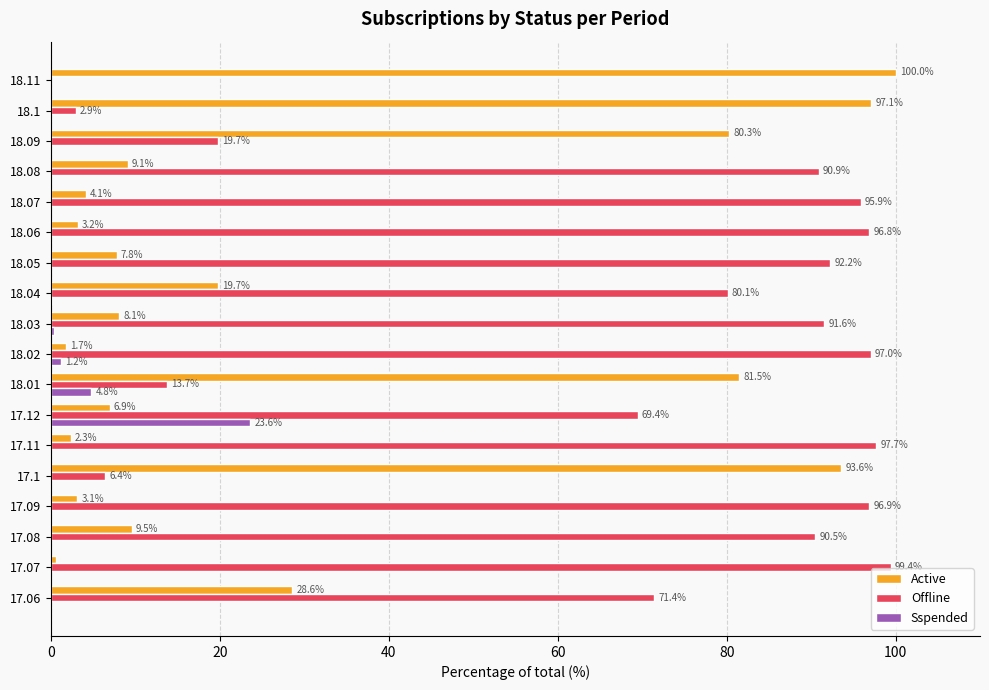

Where is Offline nearest to the value 49?

17.12